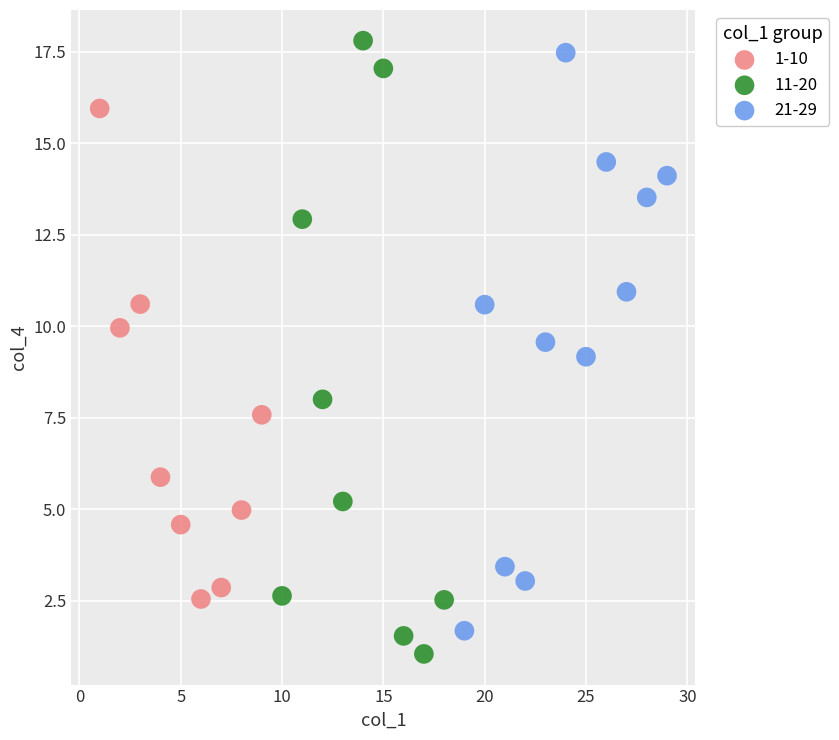

Which series reaches the maximum Y coordinate?

11-20